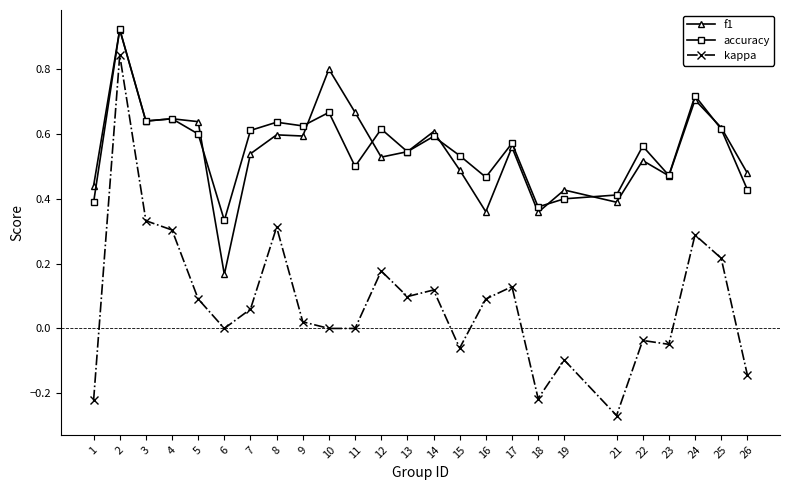

At which label does accuracy reach its minimum?

6